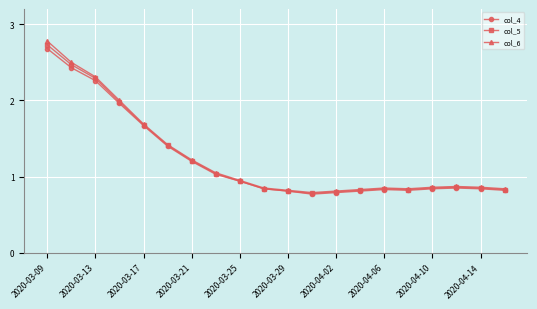

What is the average value of the col_5 series?

1.2